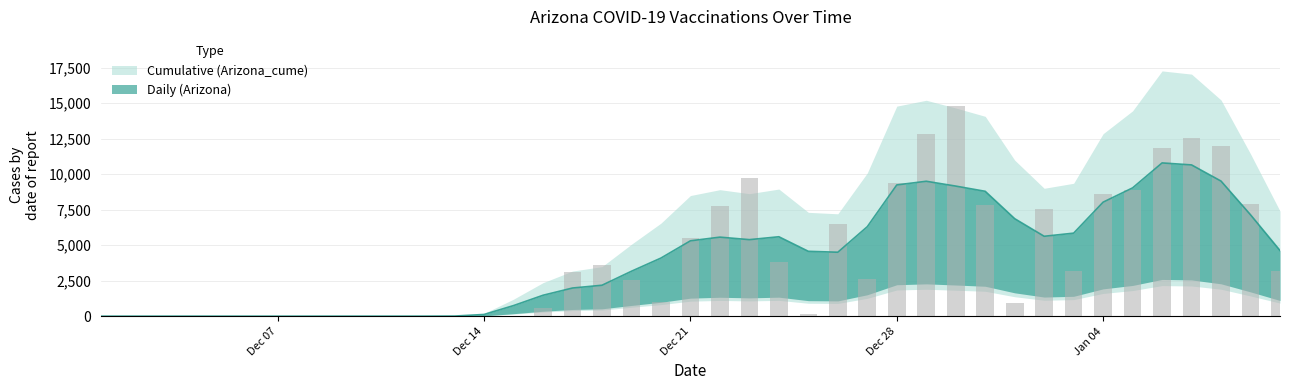

What is the value of the 17th bar from the left?

3633